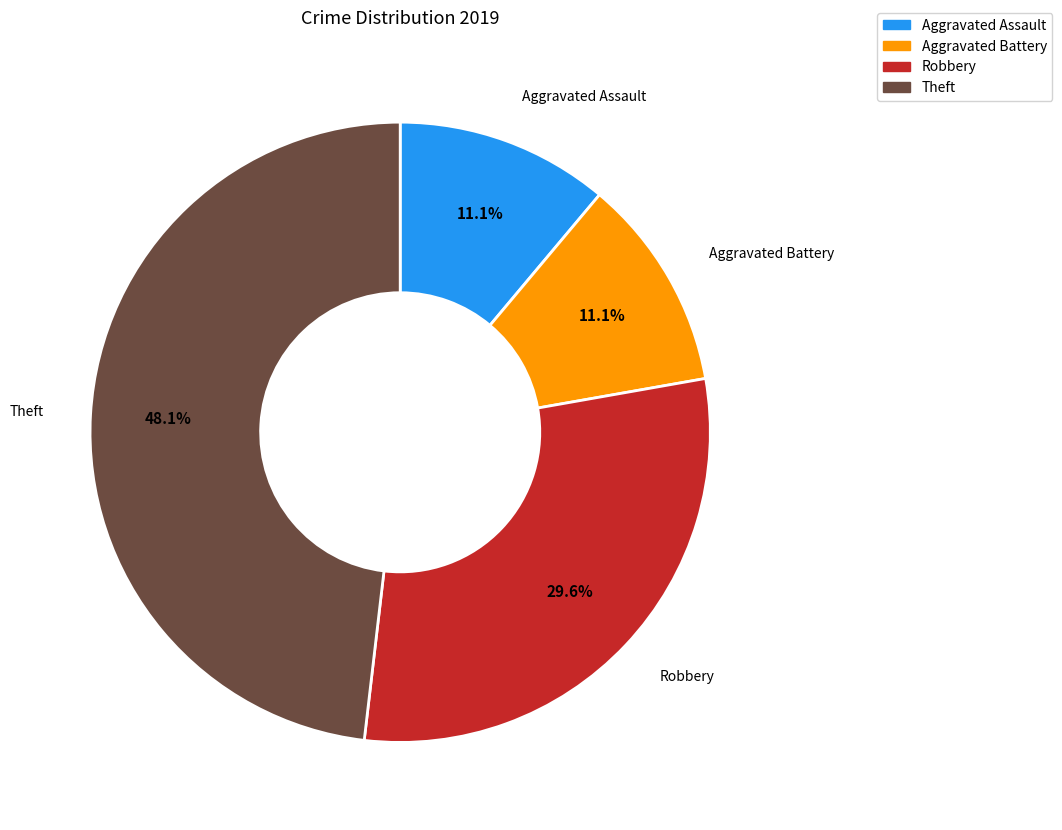

Is there a majority slice in this chart?

No